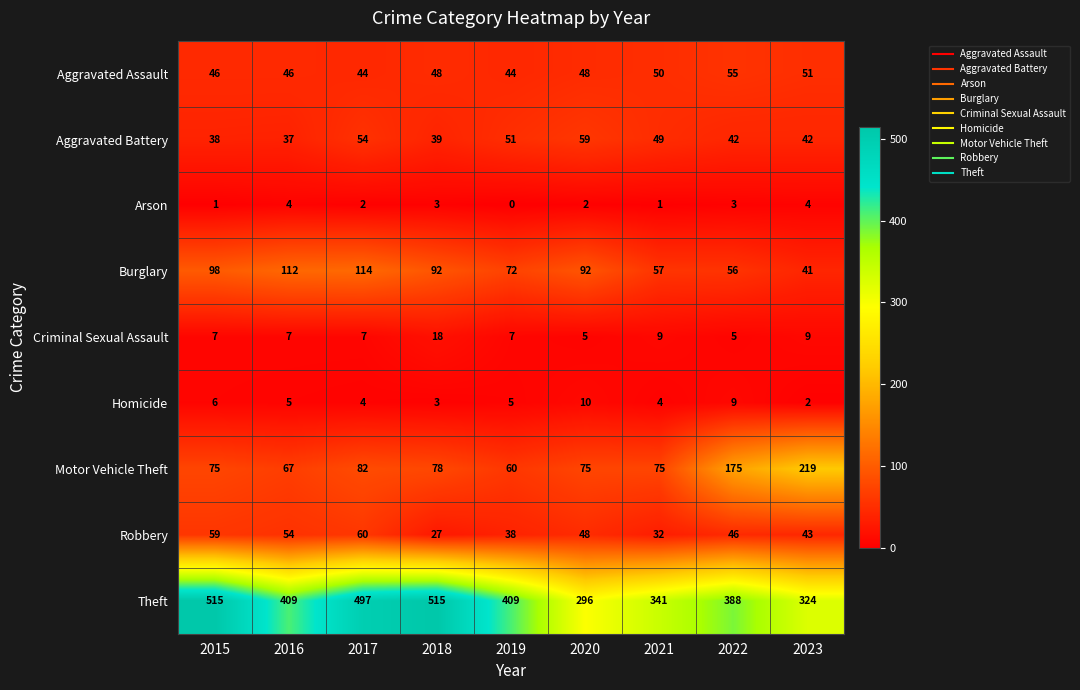

Rank the series by their maximum value, from highest to lowest.

Theft, Motor Vehicle Theft, Burglary, Robbery, Aggravated Battery, Aggravated Assault, Criminal Sexual Assault, Homicide, Arson